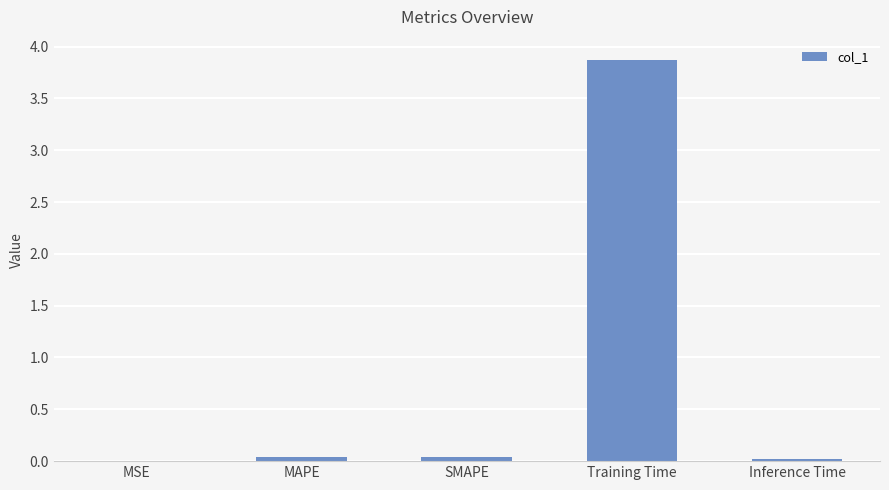

What is the greatest value displayed?

3.9